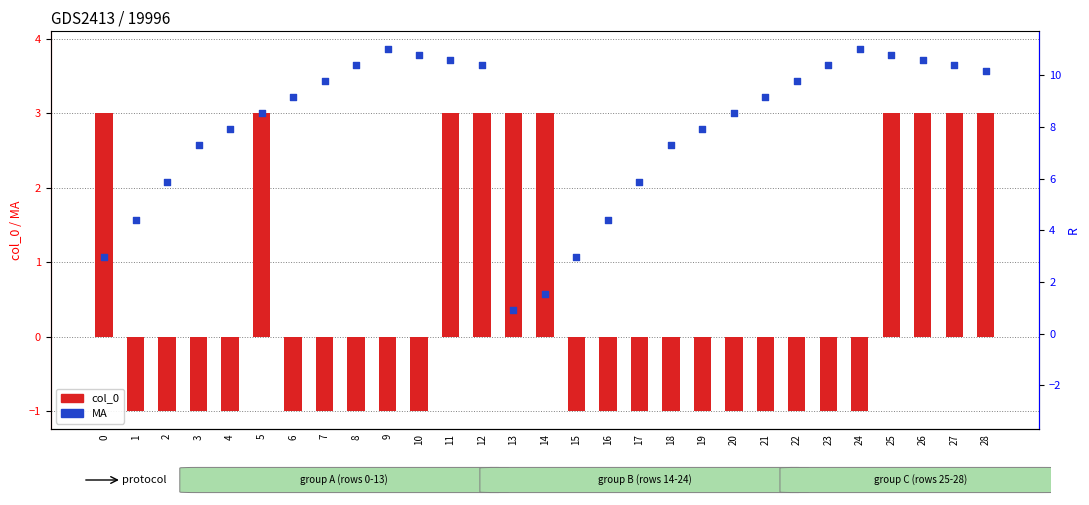

Is the value of col_0 at 8 greater than the value of MA at 13?

No